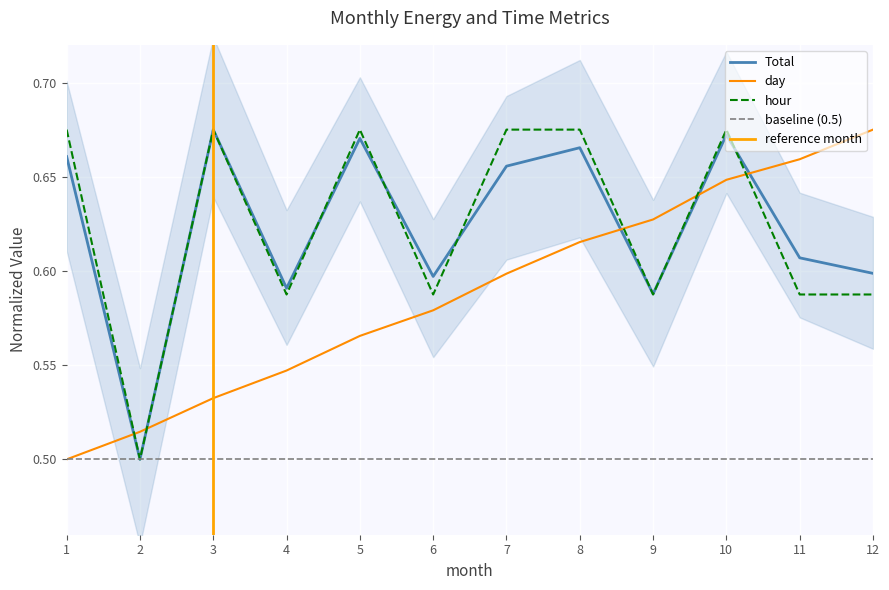

How many data points does each series have?

12